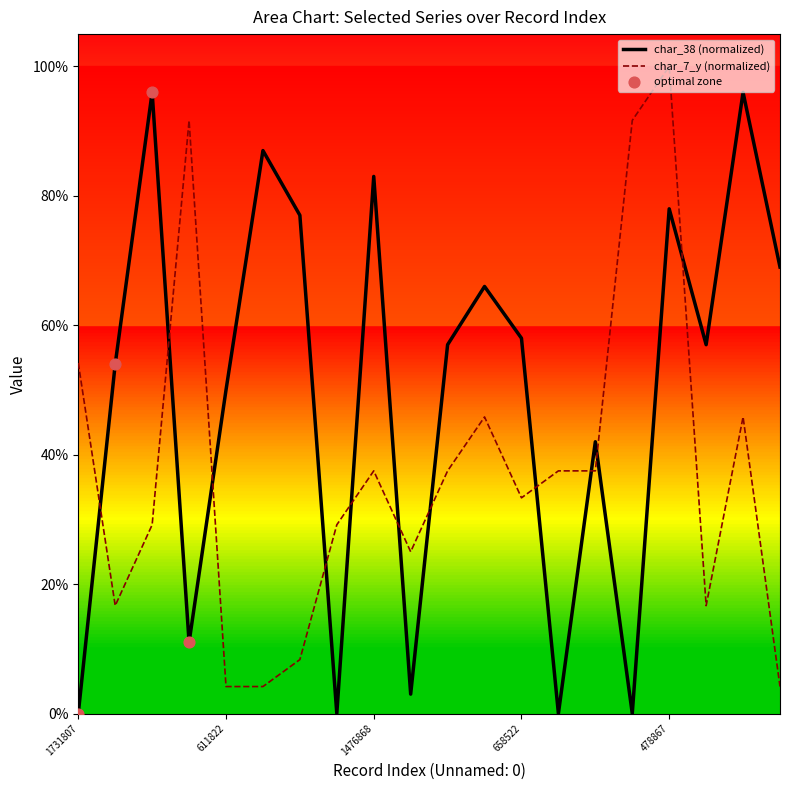

Which series has the largest total across all categories?

char_38 (normalized)